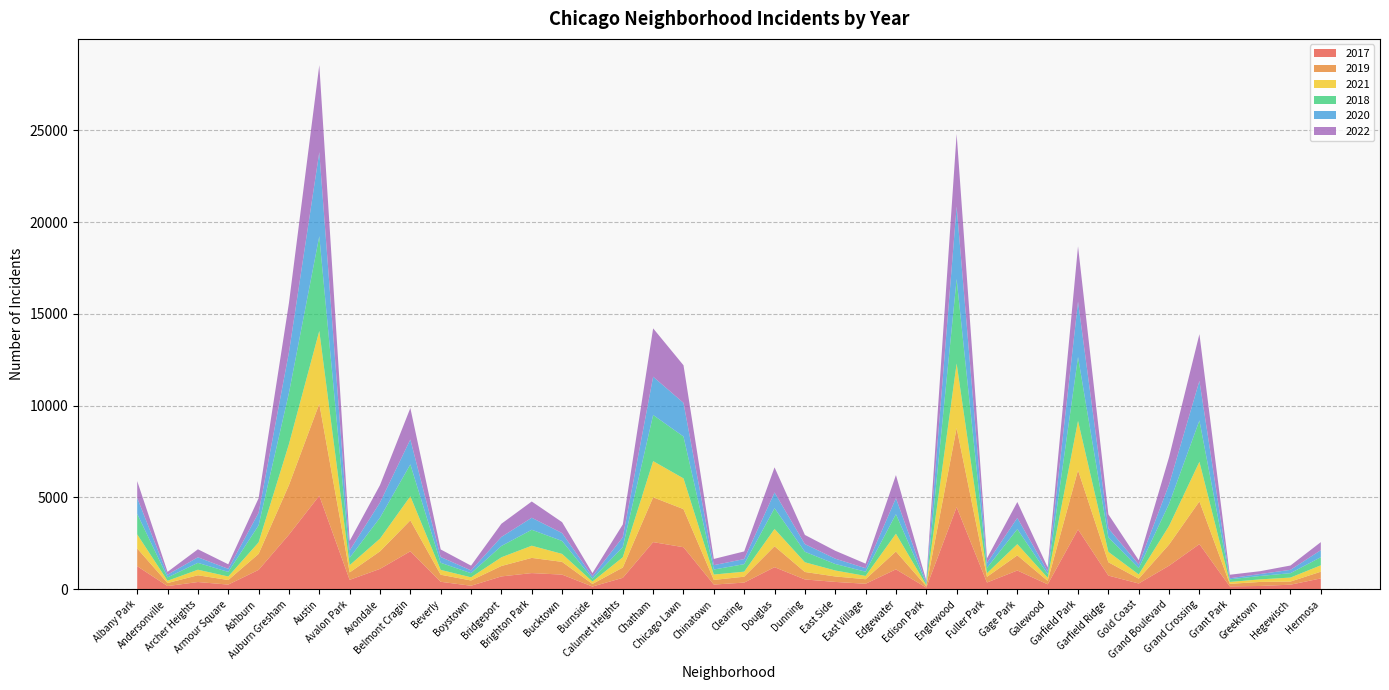

Reading left to right, what are all the values shown in this chart?

2017: Albany Park=1252	Andersonville=171	Archer Heights=391	Armour Square=251	Ashburn=1053	Auburn Gresham=2973	Austin=5095	Avalon Park=509	Avondale=1107	Belmont Cragin=2066	Beverly=404	Boystown=188	Bridgeport=697	Brighton Park=878	Bucktown=795	Burnside=145	Calumet Heights=620	Chatham=2566	Chicago Lawn=2288	Chinatown=253	Clearing=360	Douglas=1200	Dunning=531	East Side=397	East Village=296	Edgewater=1082	Edison Park=87	Englewood=4472	Fuller Park=365	Gage Park=1019	Galewood=265	Garfield Park=3257	Garfield Ridge=742	Gold Coast=311	Grand Boulevard=1281	Grand Crossing=2456	Grant Park=154	Greektown=176	Hegewisch=246	Hermosa=588
2019: Albany Park=968	Andersonville=166	Archer Heights=368	Armour Square=249	Ashburn=872	Auburn Gresham=2701	Austin=5008	Avalon Park=405	Avondale=957	Belmont Cragin=1687	Beverly=385	Boystown=287	Bridgeport=568	Brighton Park=828	Bucktown=694	Burnside=142	Calumet Heights=561	Chatham=2441	Chicago Lawn=2076	Chinatown=253	Clearing=322	Douglas=1140	Dunning=407	East Side=298	East Village=248	Edgewater=972	Edison Park=76	Englewood=4310	Fuller Park=308	Gage Park=825	Galewood=189	Garfield Park=3226	Garfield Ridge=728	Gold Coast=261	Grand Boulevard=1153	Grand Crossing=2328	Grant Park=138	Greektown=220	Hegewisch=171	Hermosa=365
2021: Albany Park=767	Andersonville=123	Archer Heights=303	Armour Square=193	Ashburn=629	Auburn Gresham=2237	Austin=3971	Avalon Park=395	Avondale=692	Belmont Cragin=1312	Beverly=264	Boystown=173	Bridgeport=474	Brighton Park=664	Bucktown=435	Burnside=130	Calumet Heights=559	Chatham=1973	Chicago Lawn=1675	Chinatown=293	Clearing=274	Douglas=943	Dunning=530	East Side=325	East Village=180	Edgewater=970	Edison Park=62	Englewood=3518	Fuller Park=200	Gage Park=613	Galewood=170	Garfield Park=2688	Garfield Ridge=565	Gold Coast=233	Grand Boulevard=1015	Grand Crossing=2160	Grant Park=104	Greektown=140	Hegewisch=217	Hermosa=350
2018: Albany Park=1117	Andersonville=183	Archer Heights=374	Armour Square=248	Ashburn=924	Auburn Gresham=2787	Austin=5162	Avalon Park=401	Avondale=1142	Belmont Cragin=1736	Beverly=386	Boystown=224	Bridgeport=616	Brighton Park=869	Bucktown=704	Burnside=160	Calumet Heights=554	Chatham=2513	Chicago Lawn=2281	Chinatown=273	Clearing=409	Douglas=1131	Dunning=571	East Side=354	East Village=230	Edgewater=1064	Edison Park=75	Englewood=4607	Fuller Park=289	Gage Park=816	Galewood=201	Garfield Park=3485	Garfield Ridge=790	Gold Coast=342	Grand Boulevard=1205	Grand Crossing=2250	Grant Park=141	Greektown=185	Hegewisch=240	Hermosa=442
2020: Albany Park=870	Andersonville=147	Archer Heights=303	Armour Square=169	Ashburn=686	Auburn Gresham=2213	Austin=4578	Avalon Park=400	Avondale=826	Belmont Cragin=1357	Beverly=315	Boystown=153	Bridgeport=493	Brighton Park=654	Bucktown=431	Burnside=126	Calumet Heights=538	Chatham=2084	Chicago Lawn=1834	Chinatown=239	Clearing=276	Douglas=857	Dunning=419	East Side=290	East Village=191	Edgewater=873	Edison Park=75	Englewood=3952	Fuller Park=259	Gage Park=612	Galewood=154	Garfield Park=3018	Garfield Ridge=493	Gold Coast=198	Grand Boulevard=1052	Grand Crossing=2158	Grant Park=60	Greektown=107	Hegewisch=181	Hermosa=382
2022: Albany Park=918	Andersonville=155	Archer Heights=436	Armour Square=247	Ashburn=793	Auburn Gresham=2685	Austin=4744	Avalon Park=519	Avondale=949	Belmont Cragin=1713	Beverly=412	Boystown=259	Bridgeport=718	Brighton Park=886	Bucktown=595	Burnside=175	Calumet Heights=695	Chatham=2636	Chicago Lawn=2048	Chinatown=337	Clearing=418	Douglas=1368	Dunning=500	East Side=431	East Village=248	Edgewater=1258	Edison Park=99	Englewood=3950	Fuller Park=260	Gage Park=867	Galewood=209	Garfield Park=3011	Garfield Ridge=761	Gold Coast=235	Grand Boulevard=1491	Grand Crossing=2547	Grant Park=191	Greektown=153	Hegewisch=236	Hermosa=438